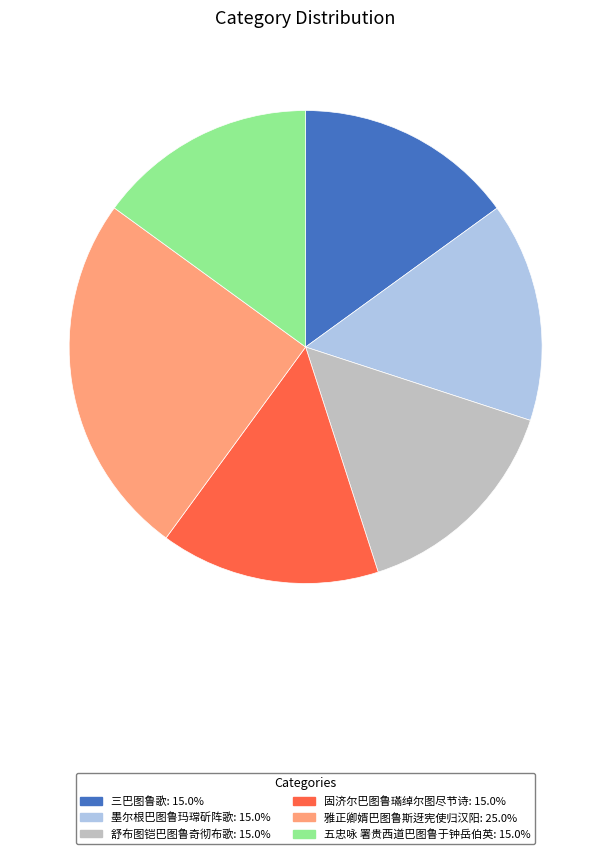

Combined, do 舒布图铠巴图鲁奇彻布歌 and 墨尔根巴图鲁玛瑺斫阵歌 account for over 50%?

No